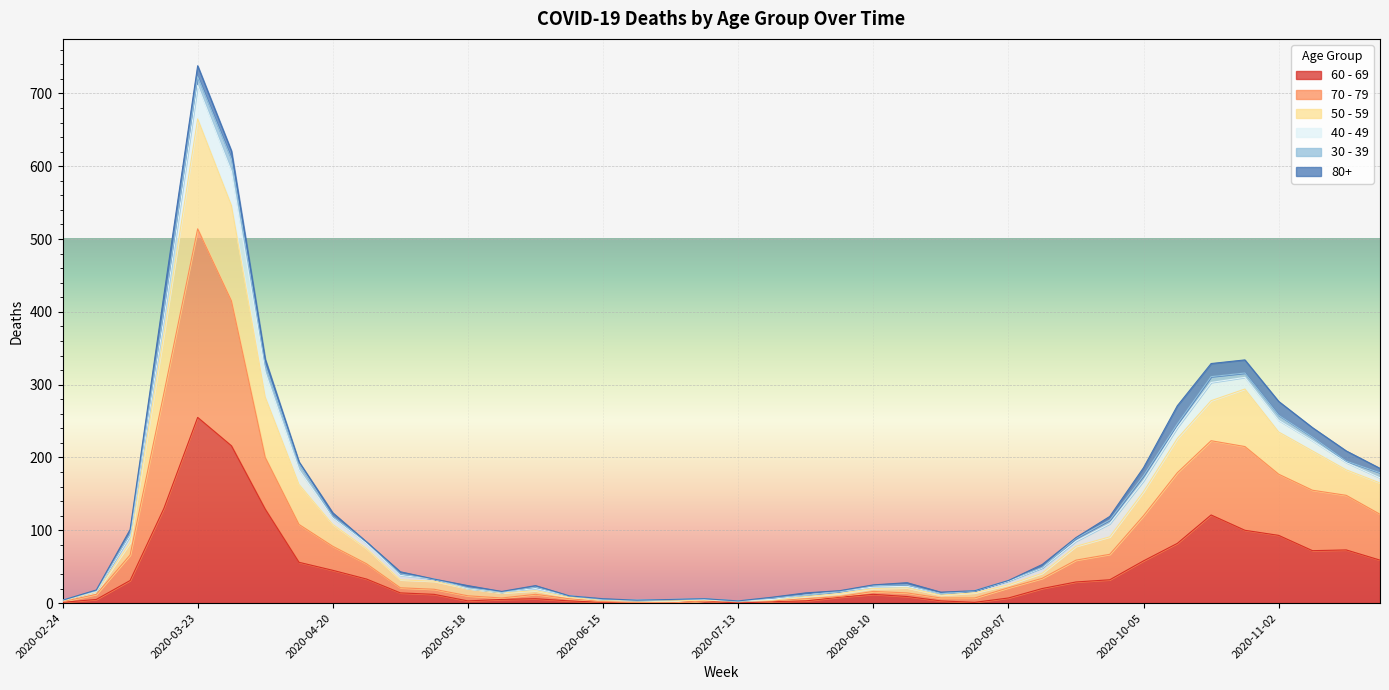

What is the difference between the maximum and second lowest values in the 60 - 69 series?

255